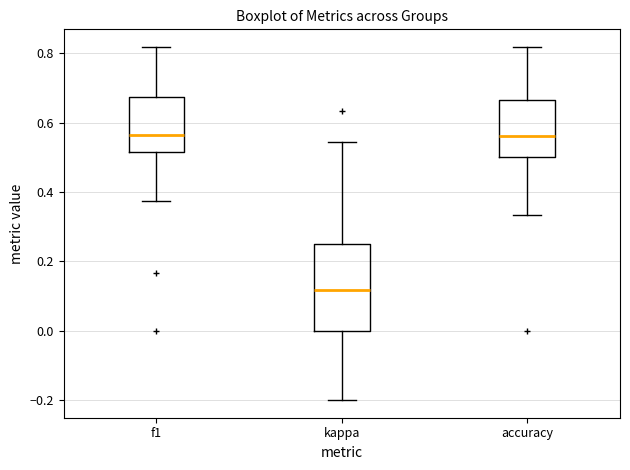

Reading left to right, transcribe this box plot: for each box, give where its median line is, the range the box spans, and where its two whiskers end, as read against the y-axis. The values are not printed on the chart, so give them approximately, as read against the axis.

f1: median 0.56, box 0.52 to 0.68, whiskers 0.38 to 0.82
kappa: median 0.12, box 0.00 to 0.26, whiskers -0.20 to 0.54
accuracy: median 0.56, box 0.50 to 0.66, whiskers 0.34 to 0.82